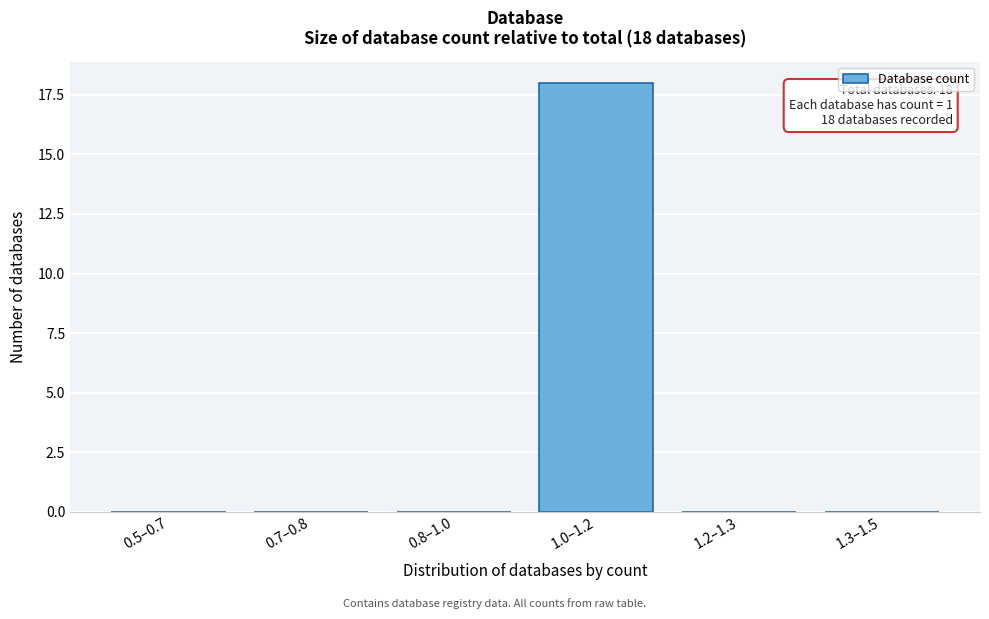

Reading left to right, extract all data points from this chart.

0.5–0.7=0	0.7–0.8=0	0.8–1.0=0	1.0–1.2=18	1.2–1.3=0	1.3–1.5=0